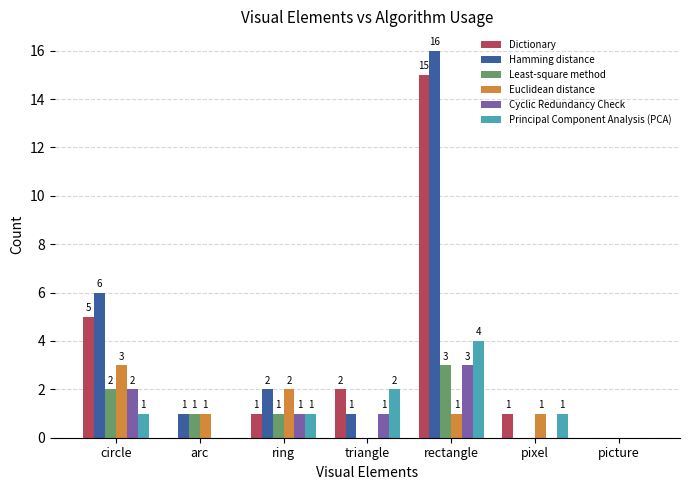

What is the sum of the Euclidean distance values at pixel and circle?

4